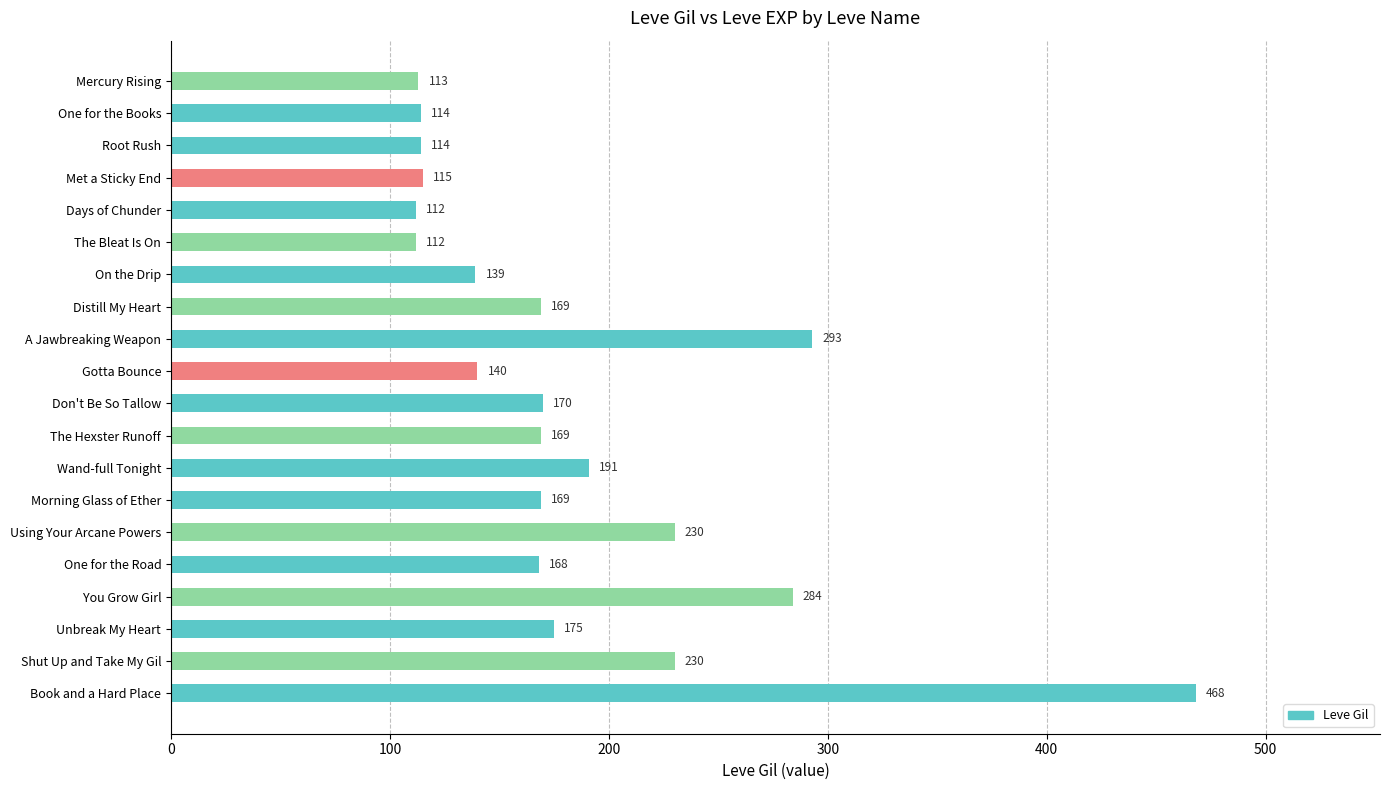

What is the sum of the values at Unbreak My Heart and Book and a Hard Place?

643